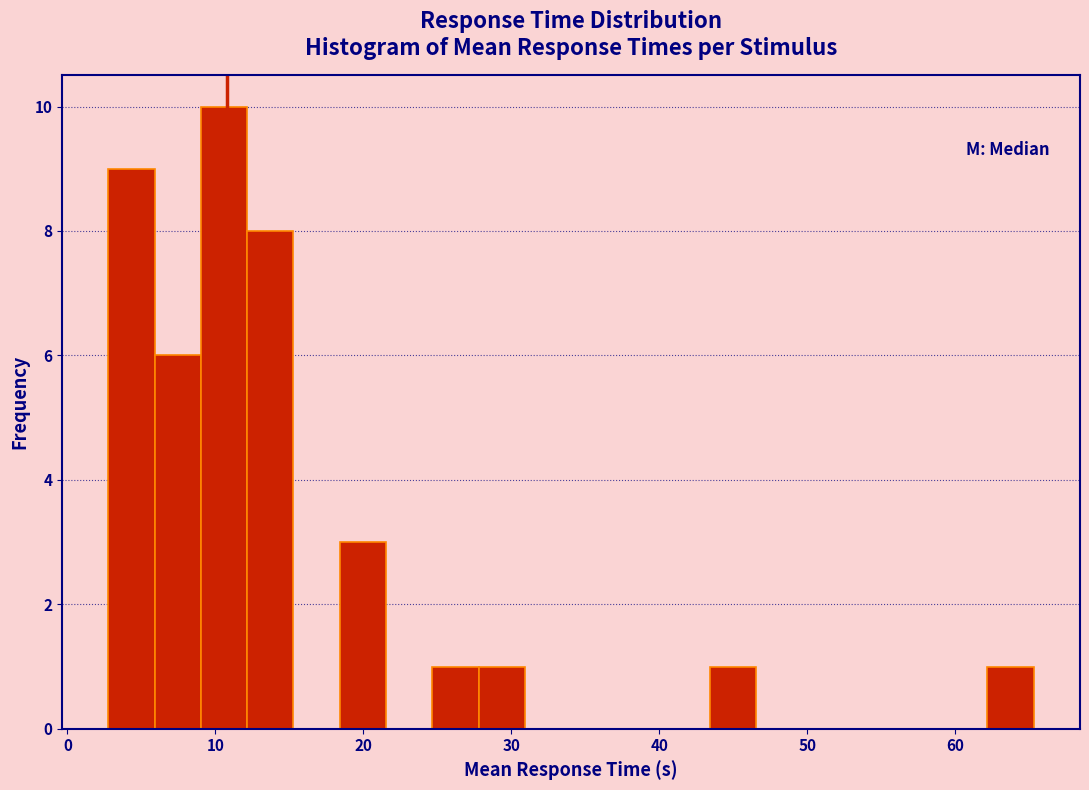

Read against the x-axis, roughly where is the centre of the tallest bar?

11